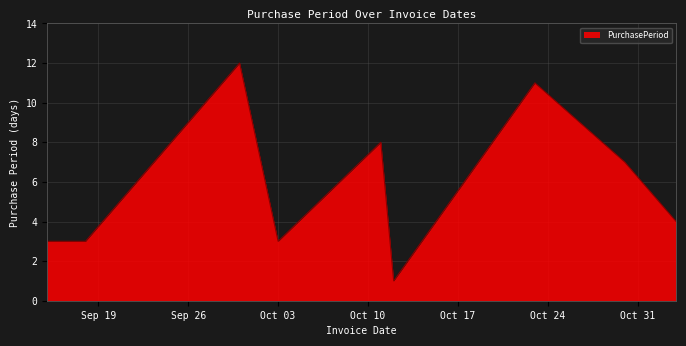

What is the greatest value displayed?

12